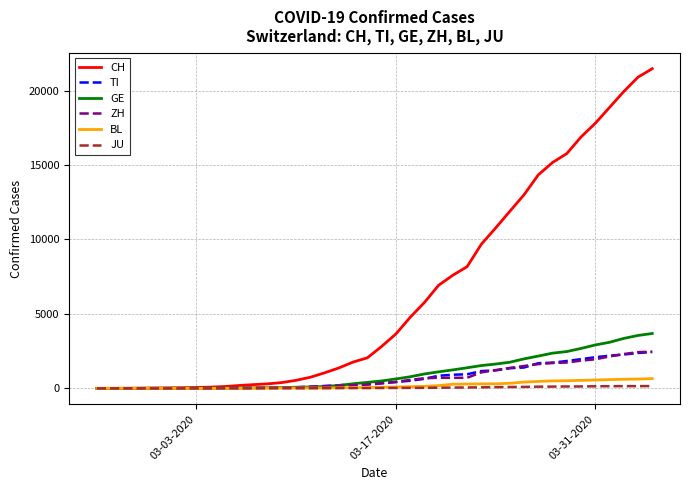

Which series has the largest total across all categories?

CH